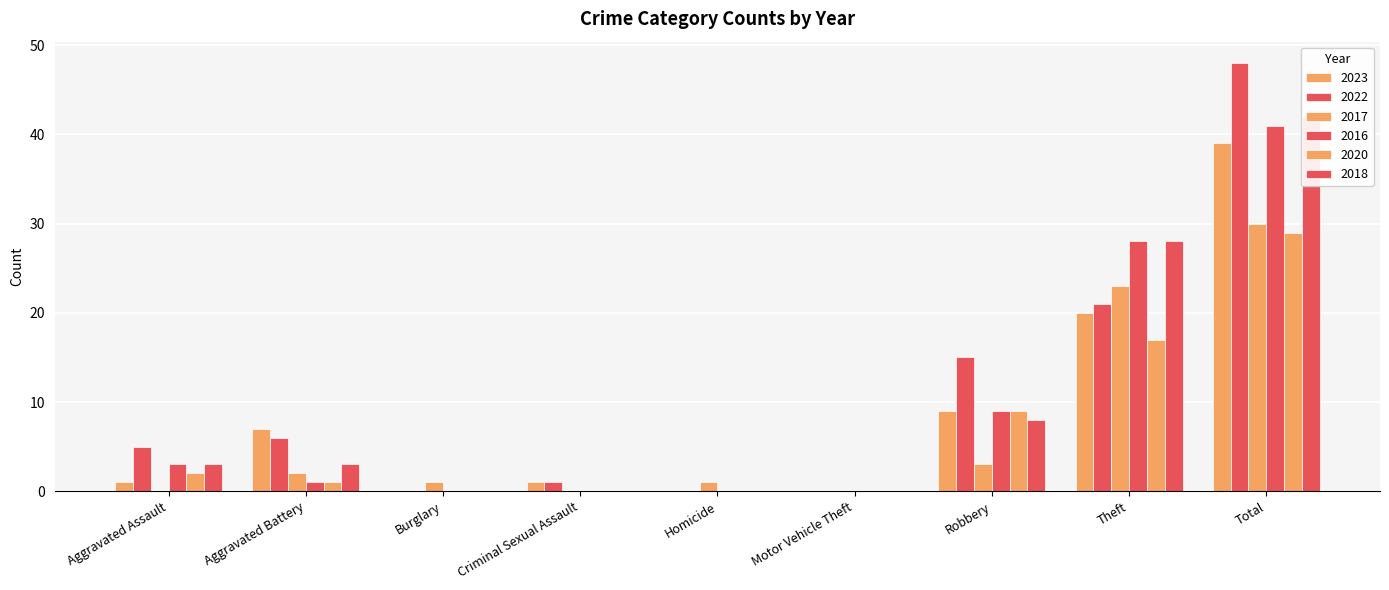

Rank the series by their maximum value, from lowest to highest.

2020, 2017, 2023, 2016, 2018, 2022